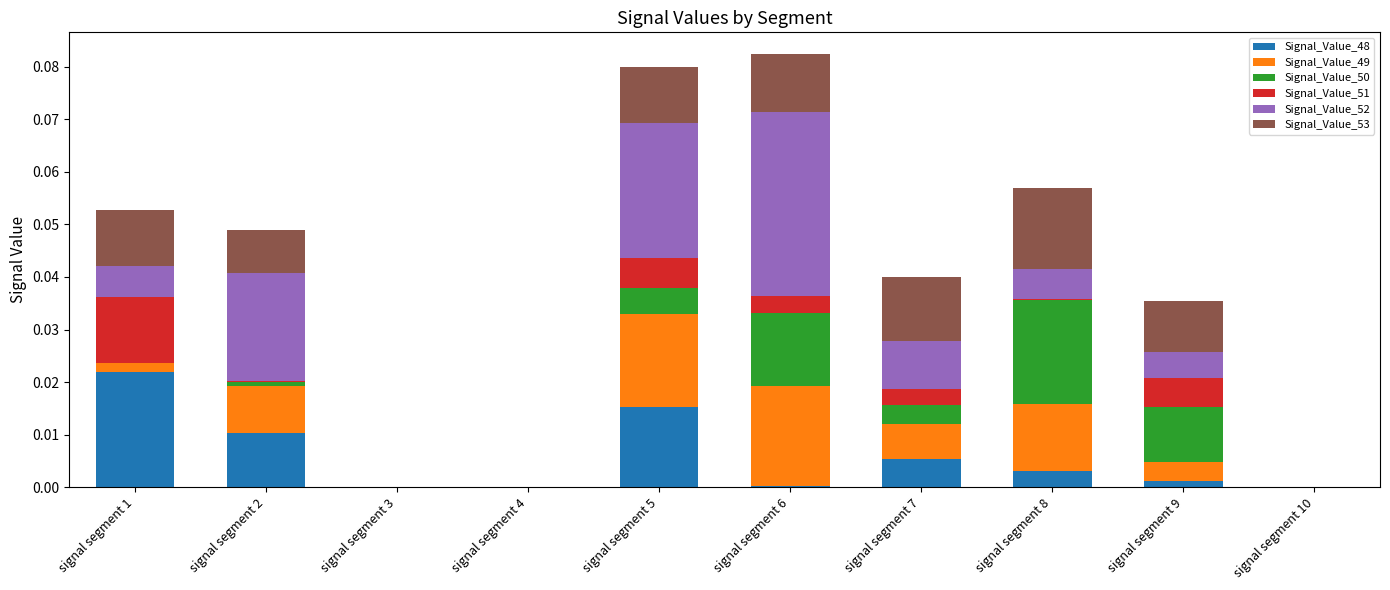

What is the total value across all series at signal segment 1?

0.1